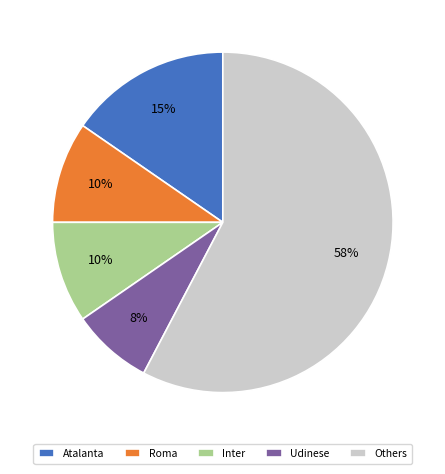

Which category has the smallest portion of the pie?

Udinese